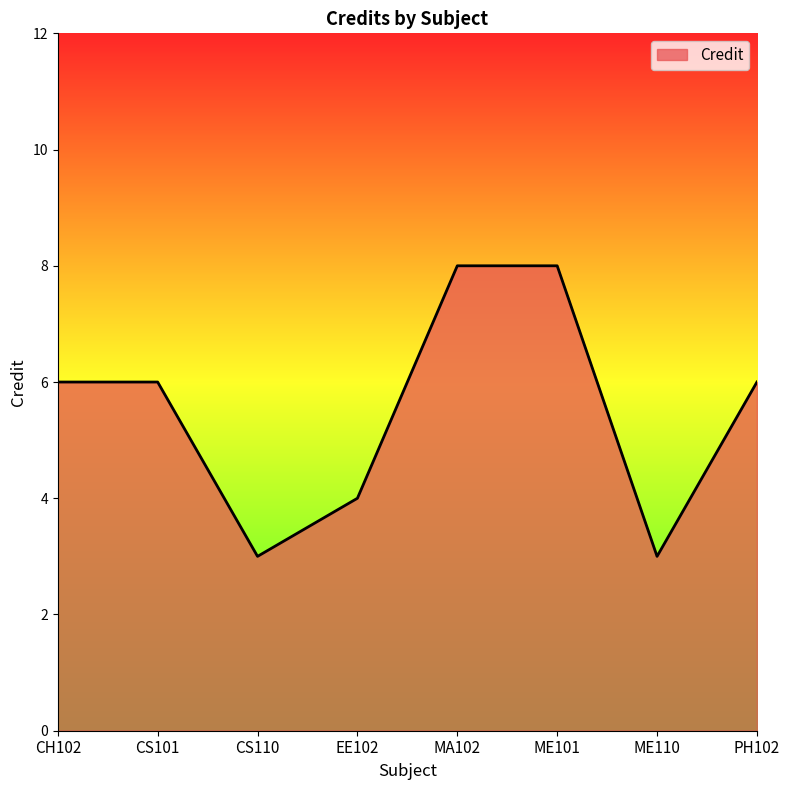

How many lines are shown in the chart?

1